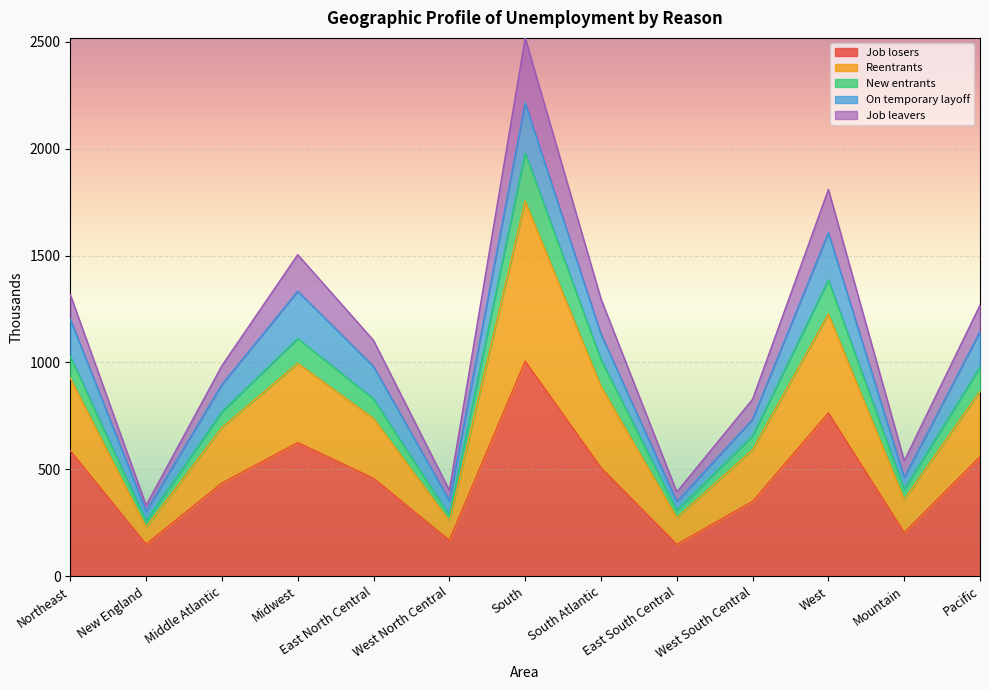

At which label does Job losers reach its peak?

South